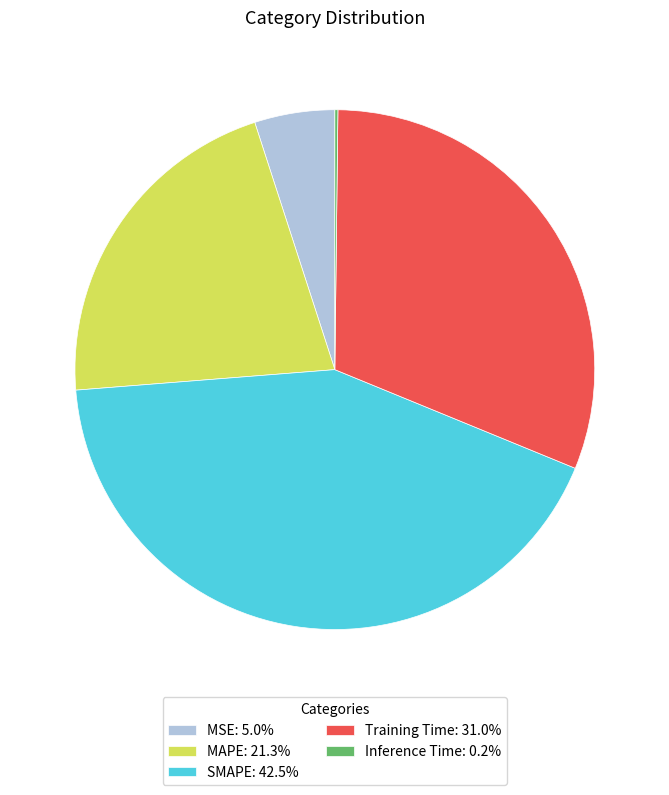

Do MAPE: 21.3% and Training Time: 31.0% together represent more than half of the pie?

Yes